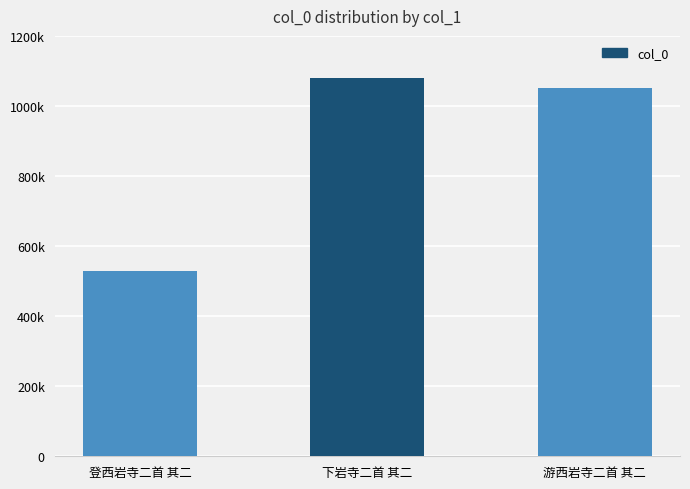

Does the chart contain any negative values?

No